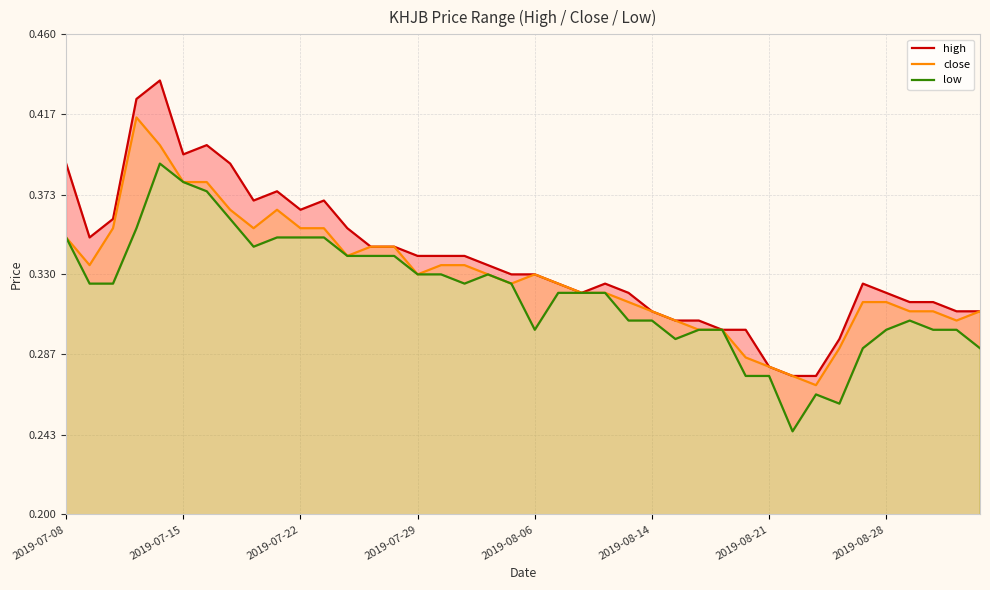

Is it true that close equals 0.4 at 2019-08-21?

False